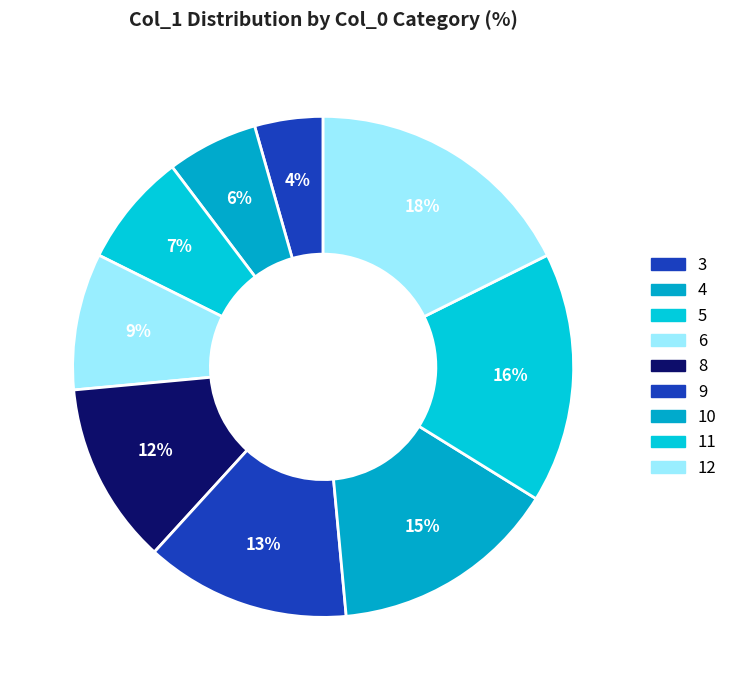

Does 10 account for over 50% of the chart?

No